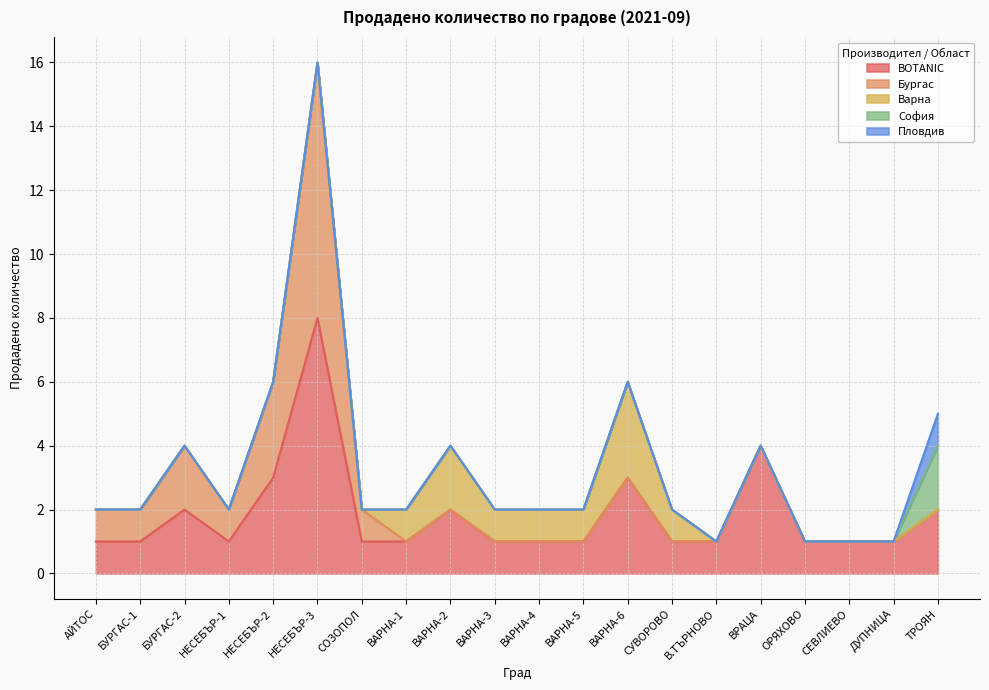

What position from the left is ВАРНА-3?

10